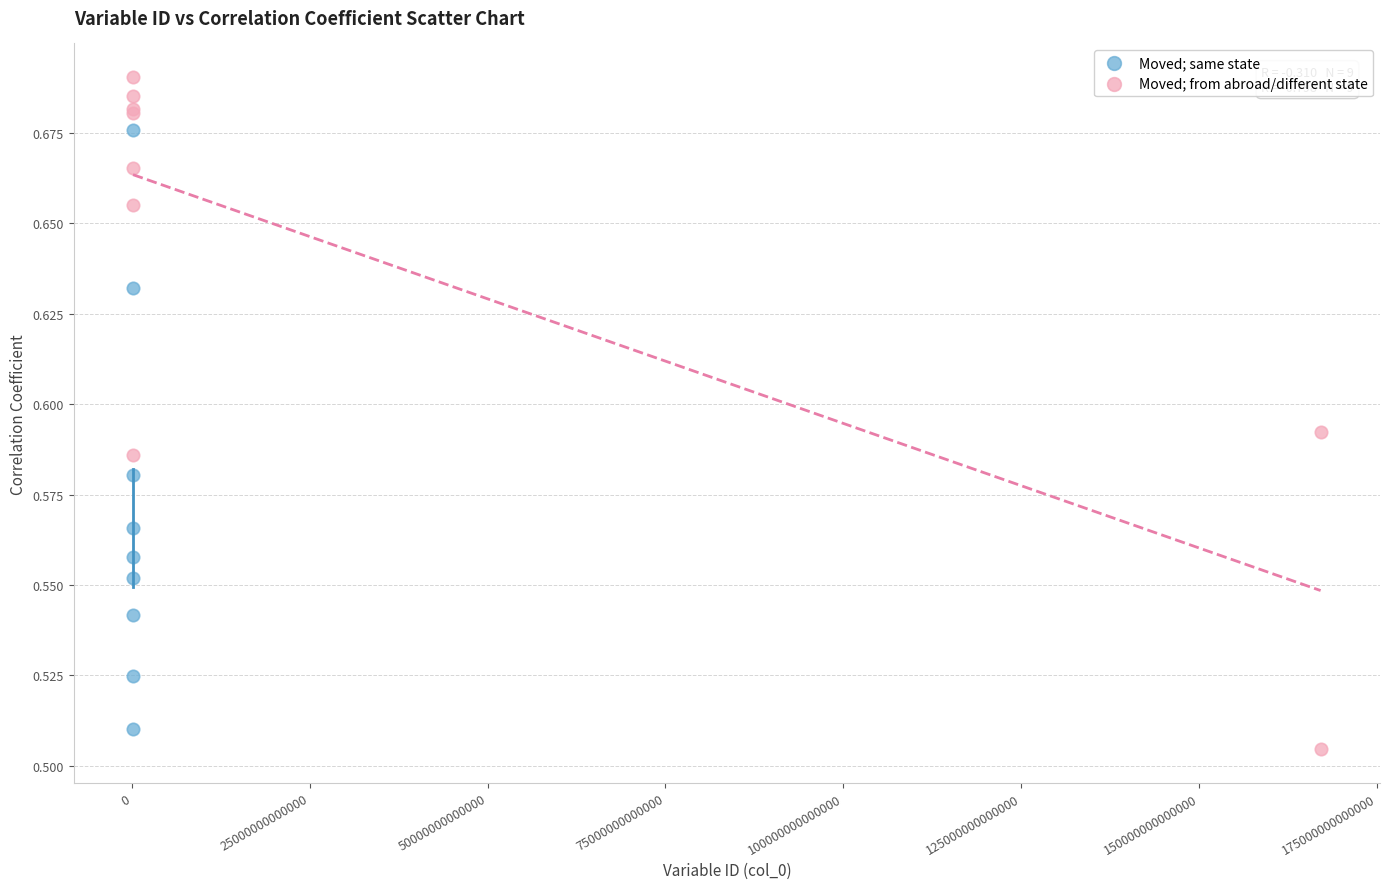

Which series has the widest spread of Y values?

Moved; from abroad/different state